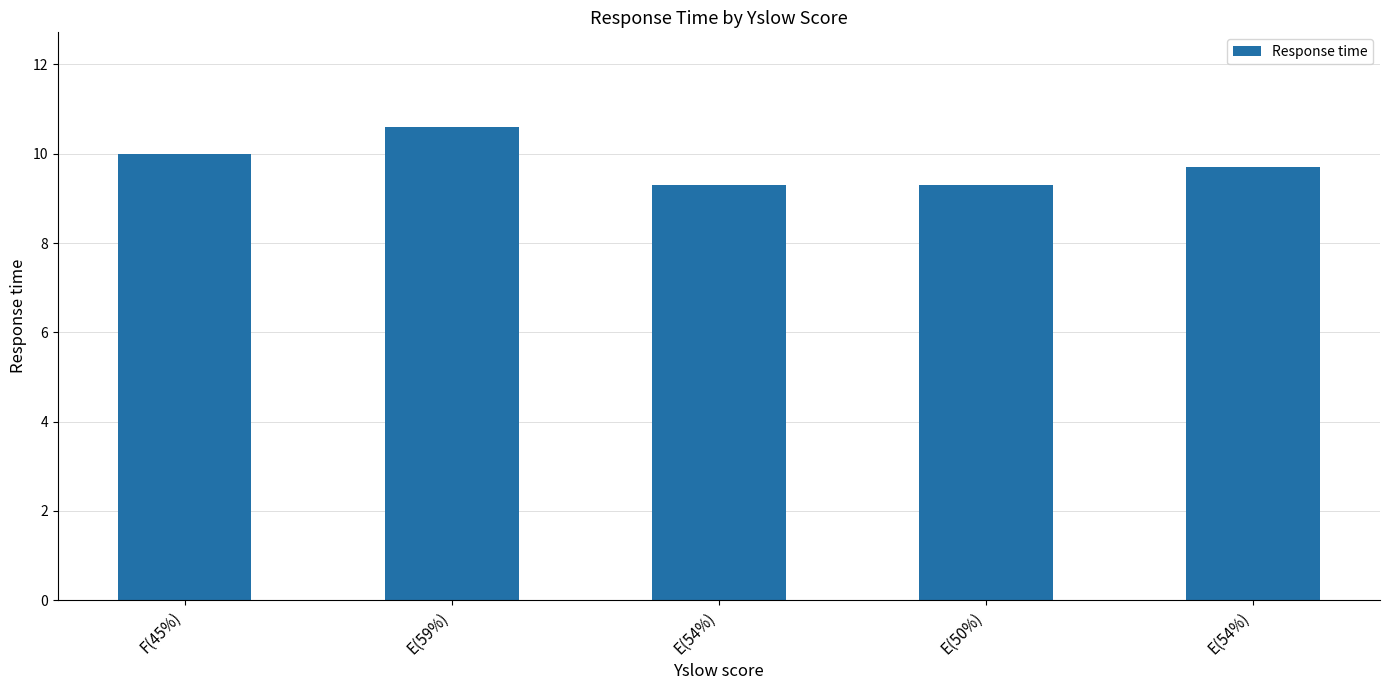

Reading right to left, what are all the values shown in this chart?

E(54%)=9.7	E(50%)=9.3	E(54%)=9.3	E(59%)=10.6	F(45%)=10.0